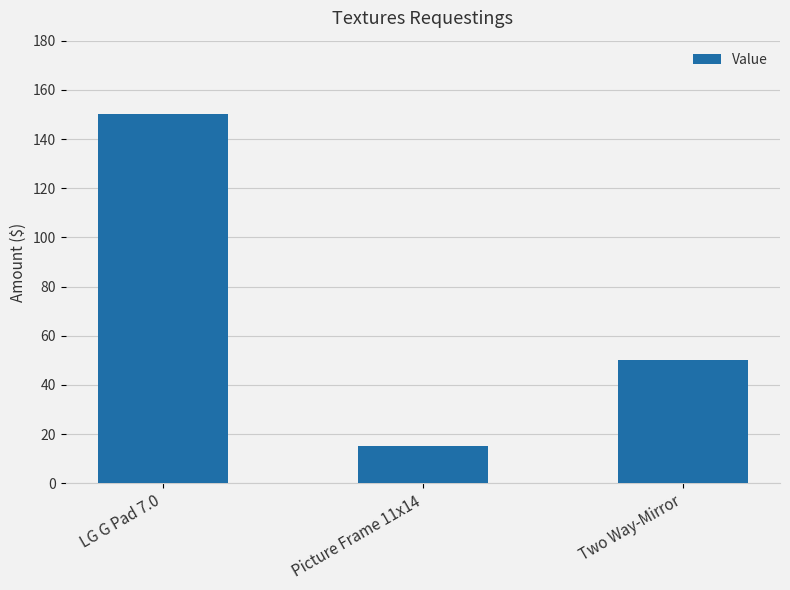

What is the value of the 2nd bar from the left?

15